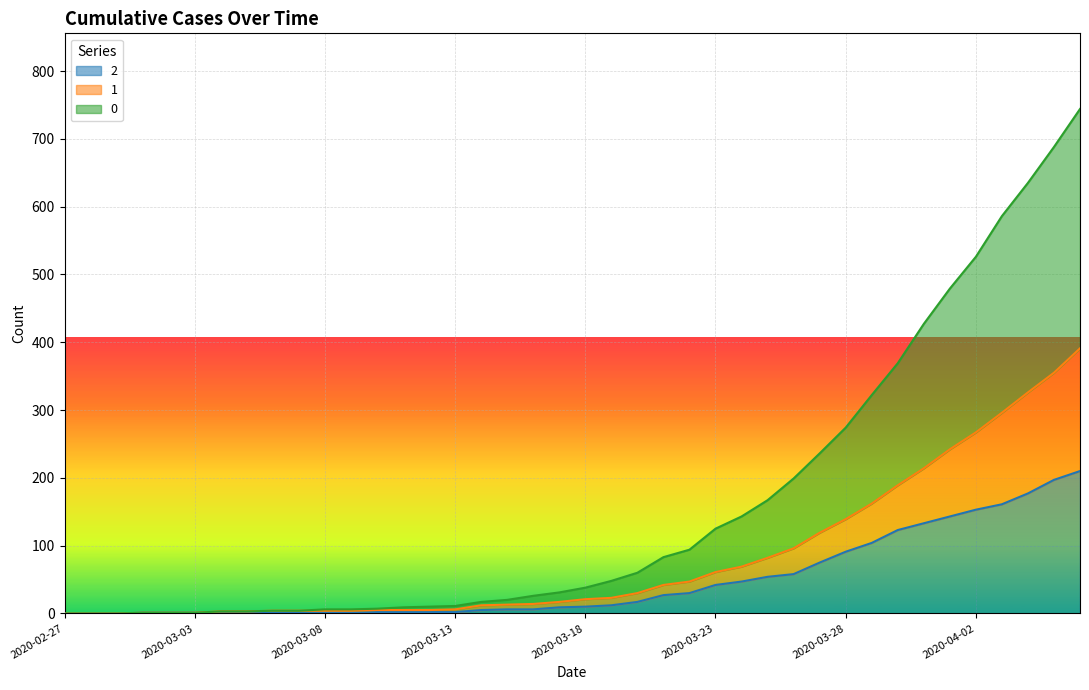

What is the label of the 22nd point from the right?

2020-03-16